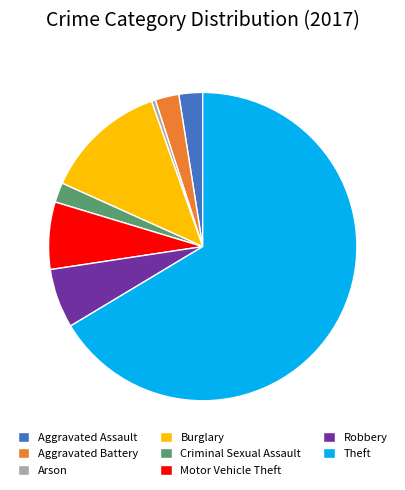

Which category has the smallest portion of the pie?

Arson